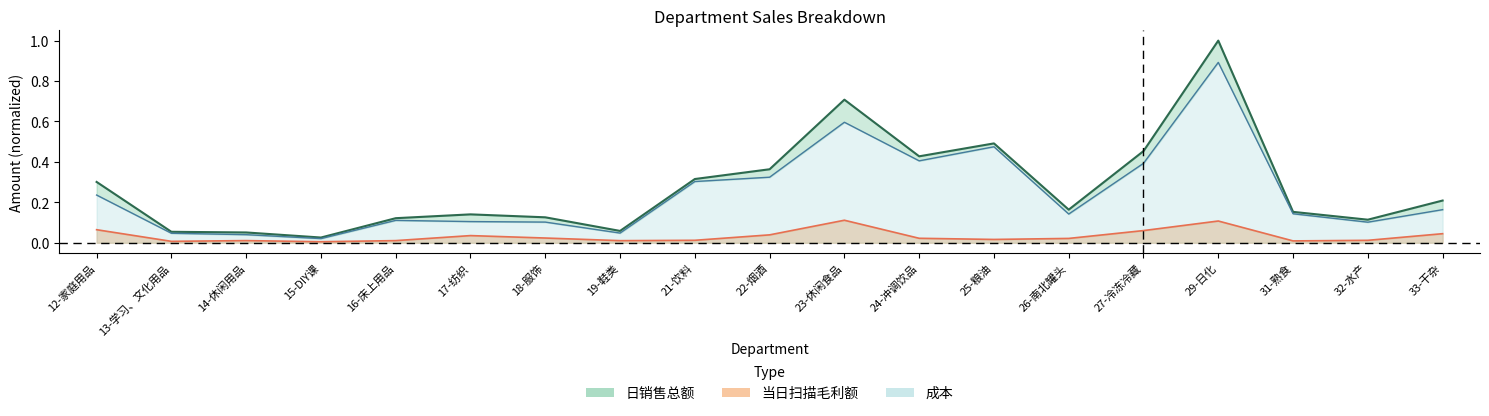

At which category does 成本 reach its first local peak?

16-床上用品